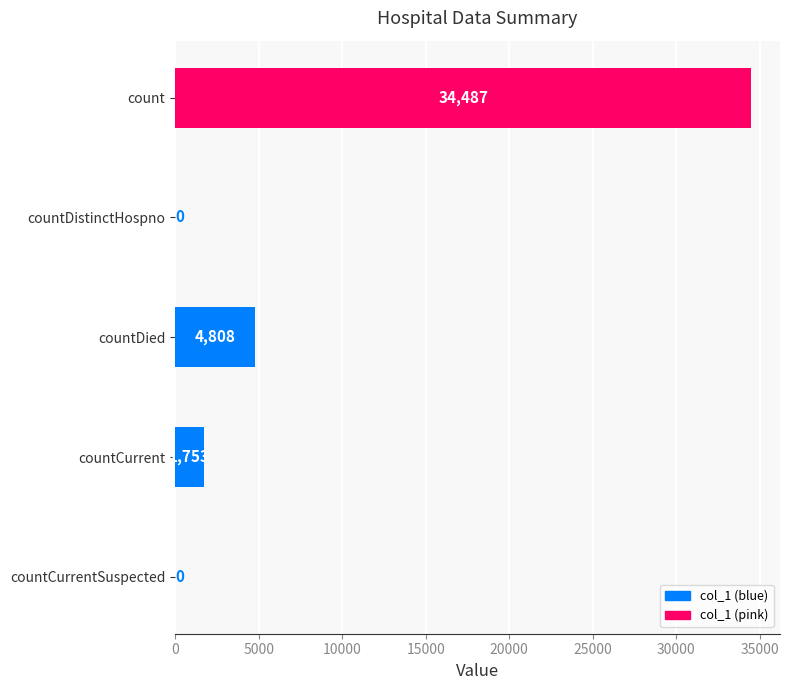

Where is the data nearest to the value 17243?

countDied